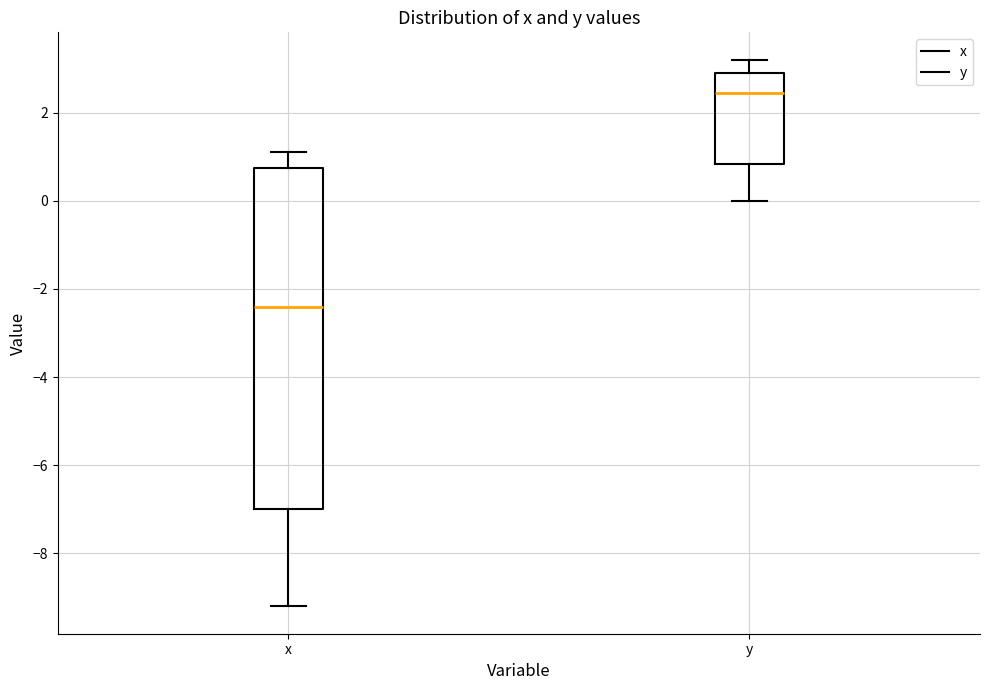

Which box's median line is the lowest?

x